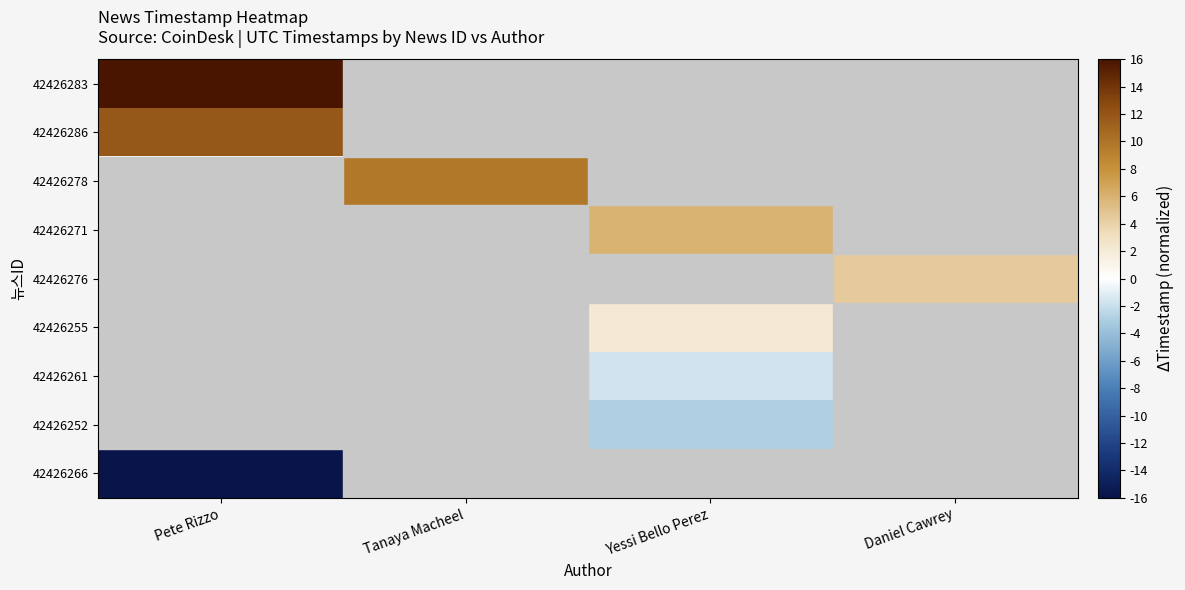

What is the greatest value displayed?

16.0